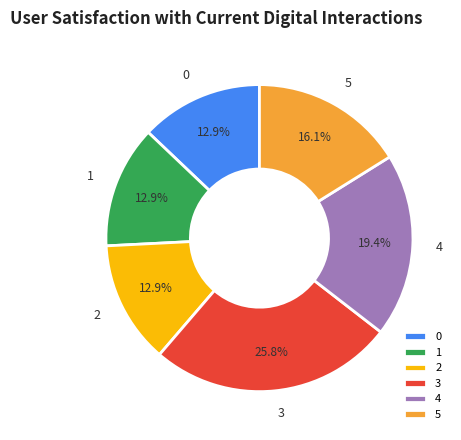

To the nearest percent, what is the difference between the largest and smallest slice percentages?

13%